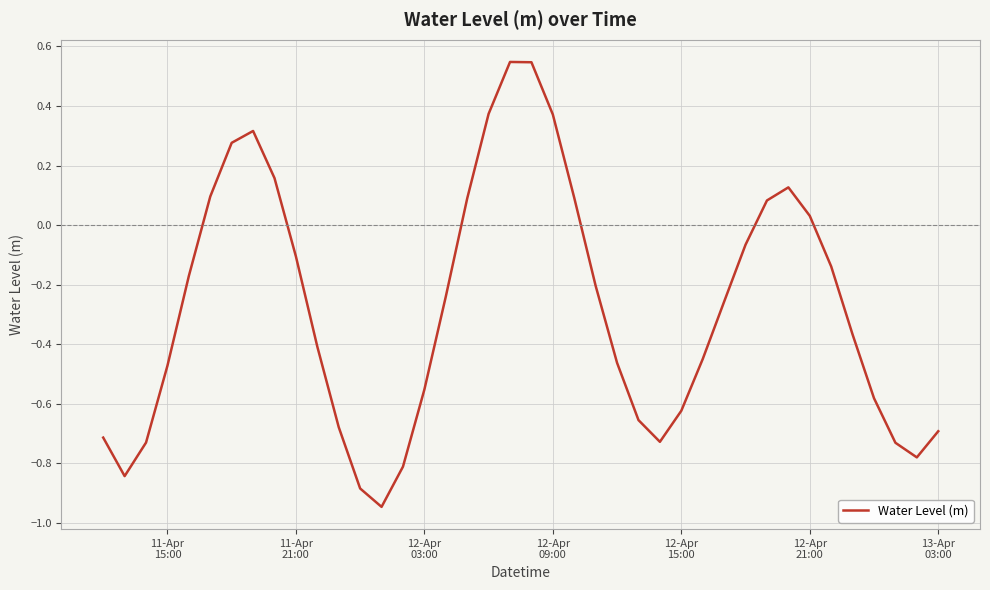

How many lines are shown in the chart?

1